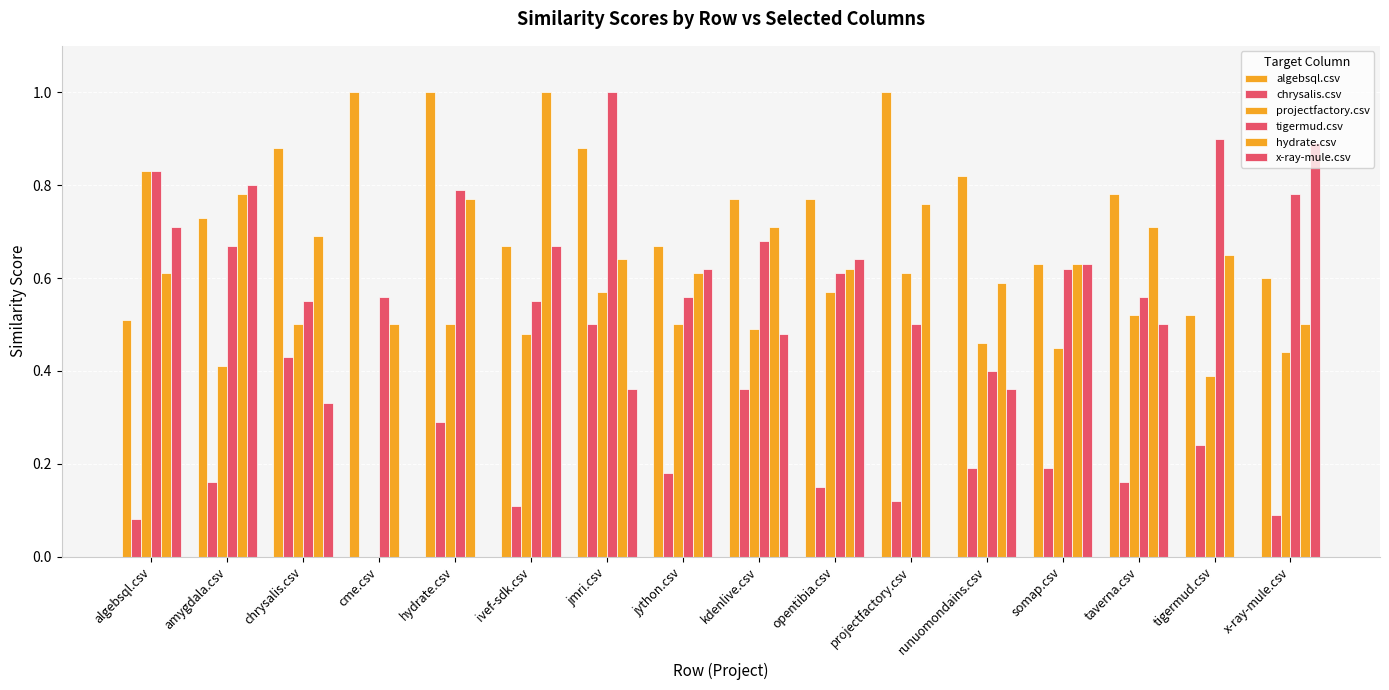

Which series has the largest total across all categories?

algebsql.csv